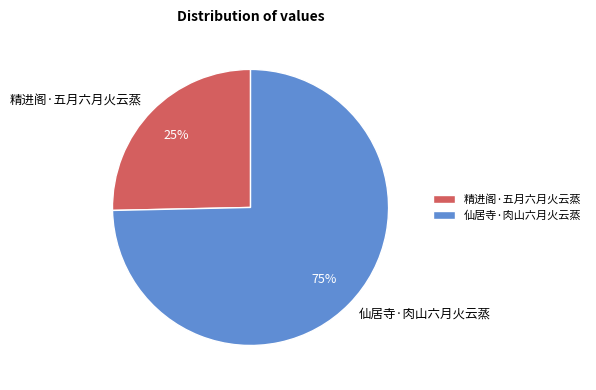

Which has a higher value, 仙居寺·肉山六月火云蒸 or 精进阁·五月六月火云蒸?

仙居寺·肉山六月火云蒸